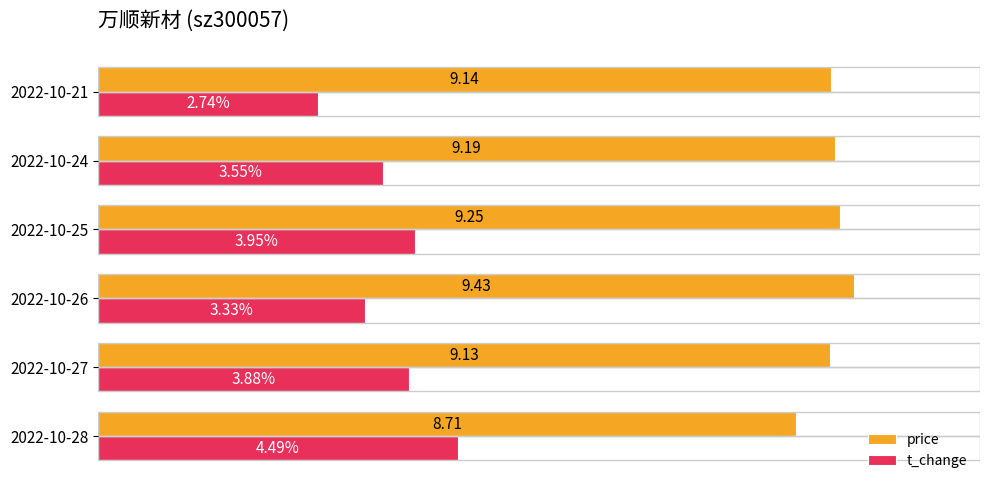

Which series has the largest total across all categories?

price